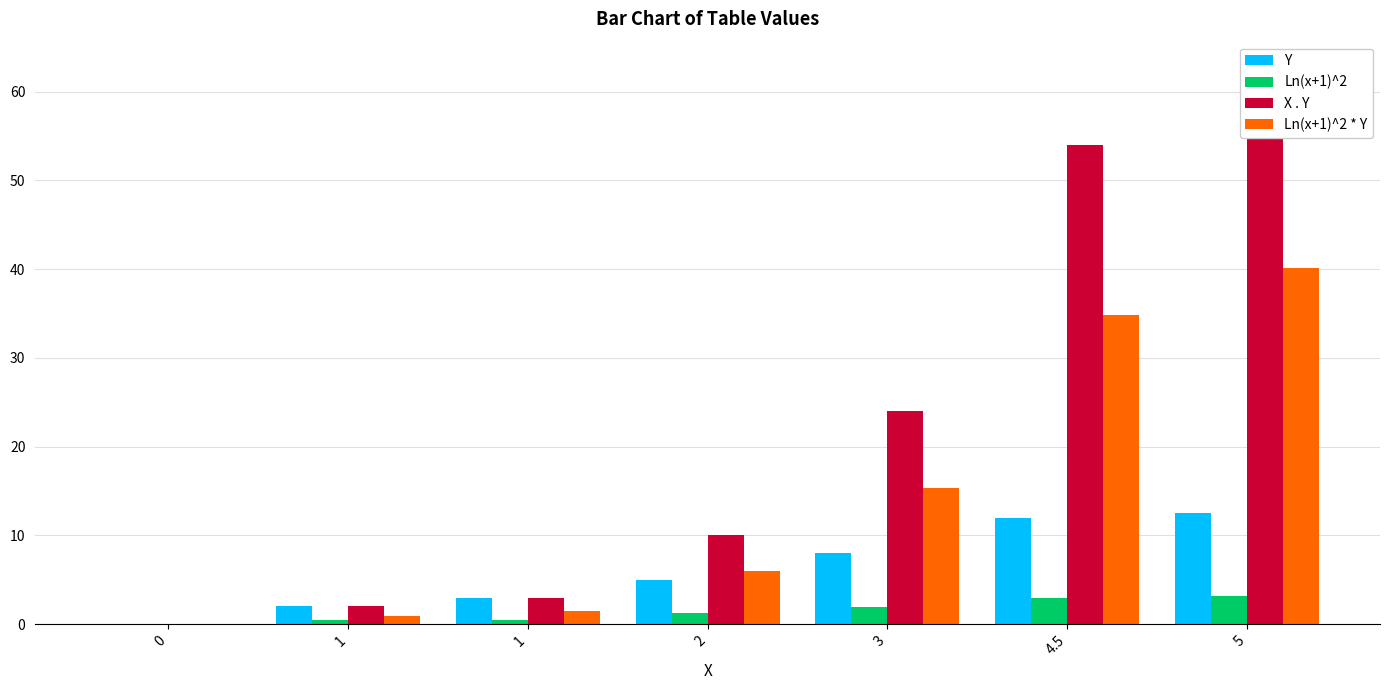

What is the difference between the highest and lowest values at 4.5?

51.1